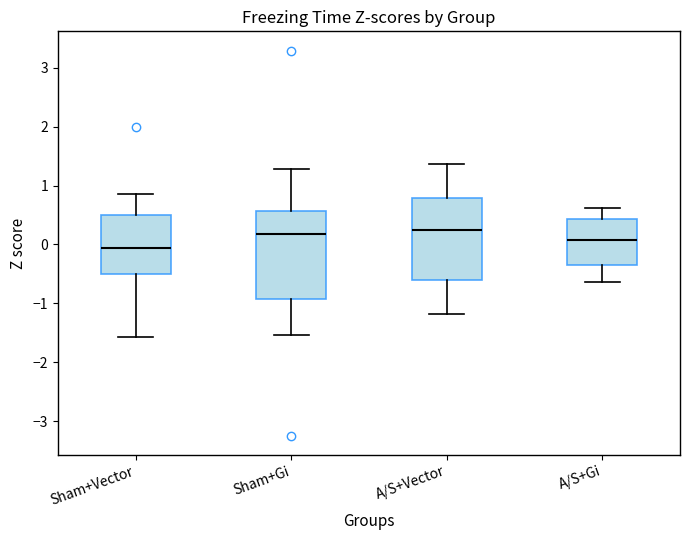

Which box's median line is the lowest?

Sham+Vector